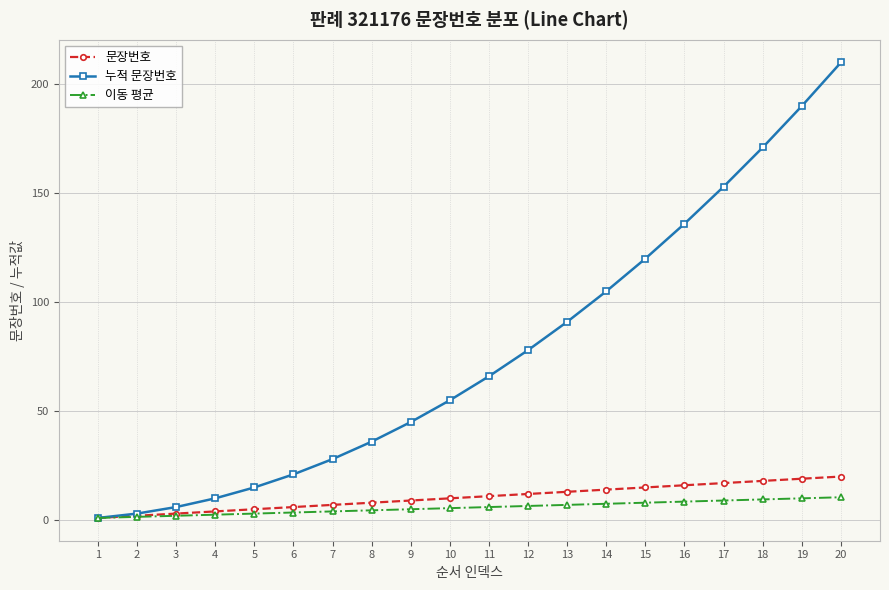

The 누적 문장번호 series shows 7.2 at 5. True or false?

False